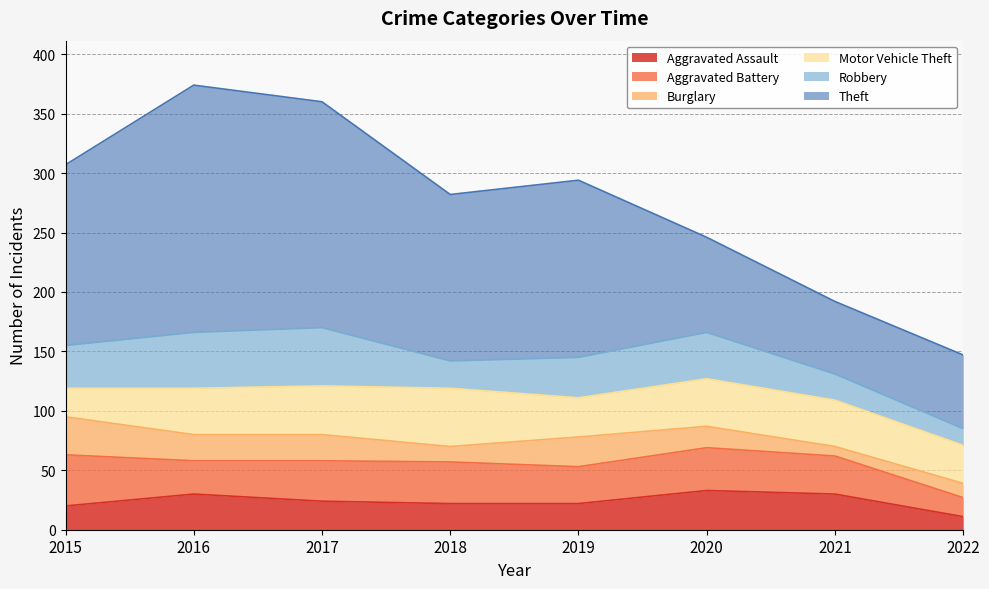

List the labels in order of Theft value, largest first.

2016, 2017, 2015, 2019, 2018, 2020, 2022, 2021